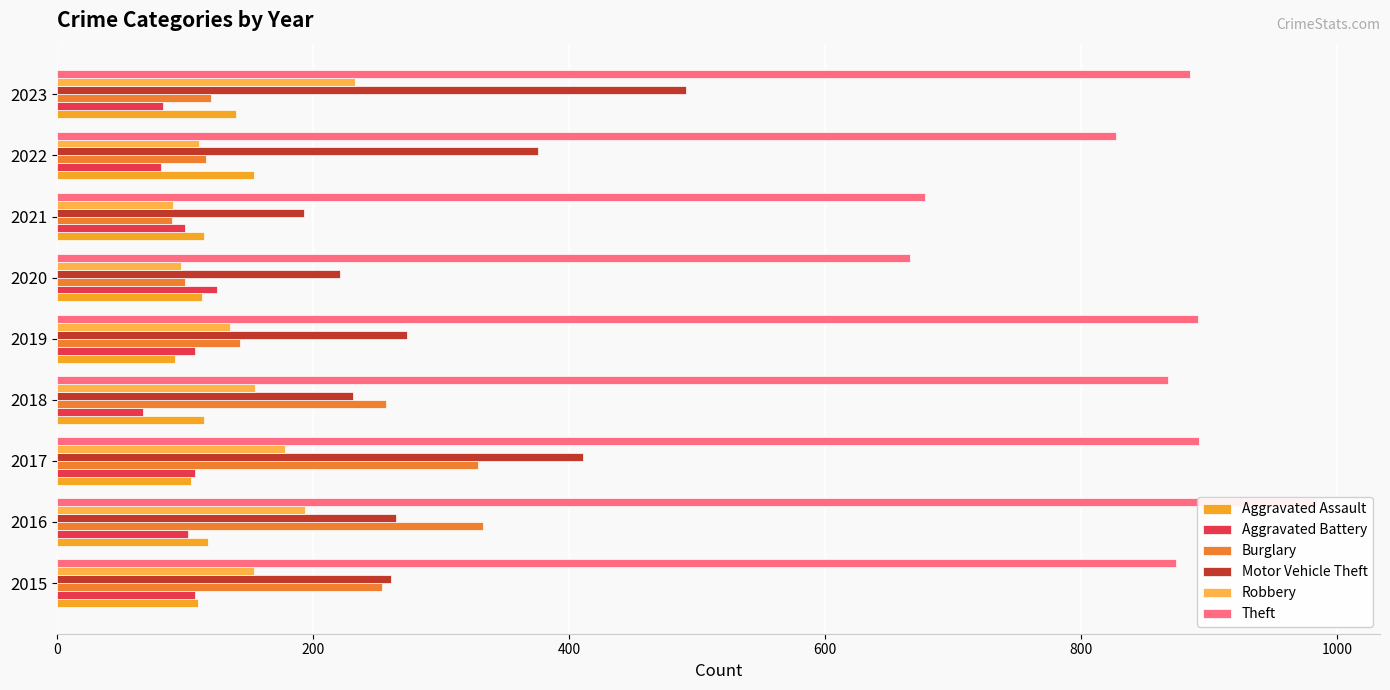

What is the sum of all Theft values?

7565